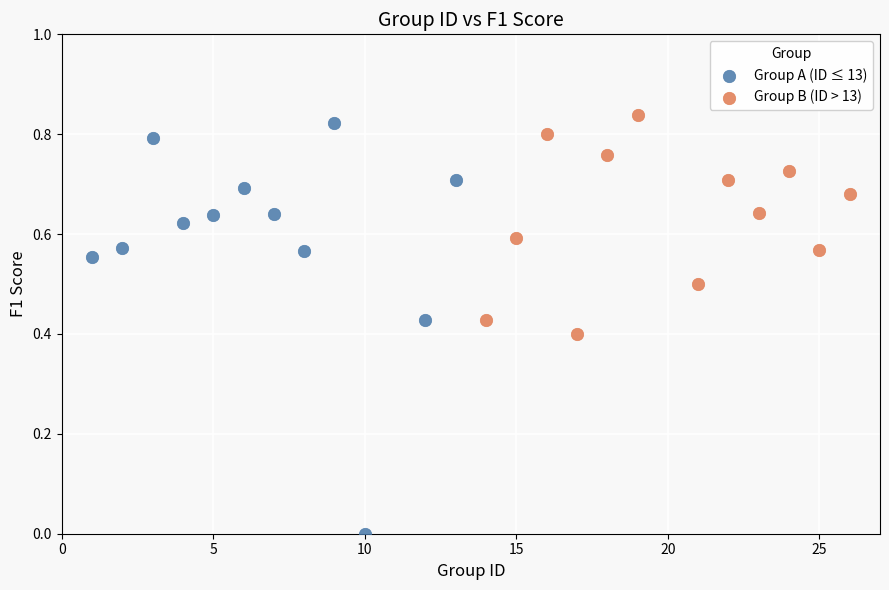

Which series has the largest Y range (max minus min)?

Group A (ID ≤ 13)